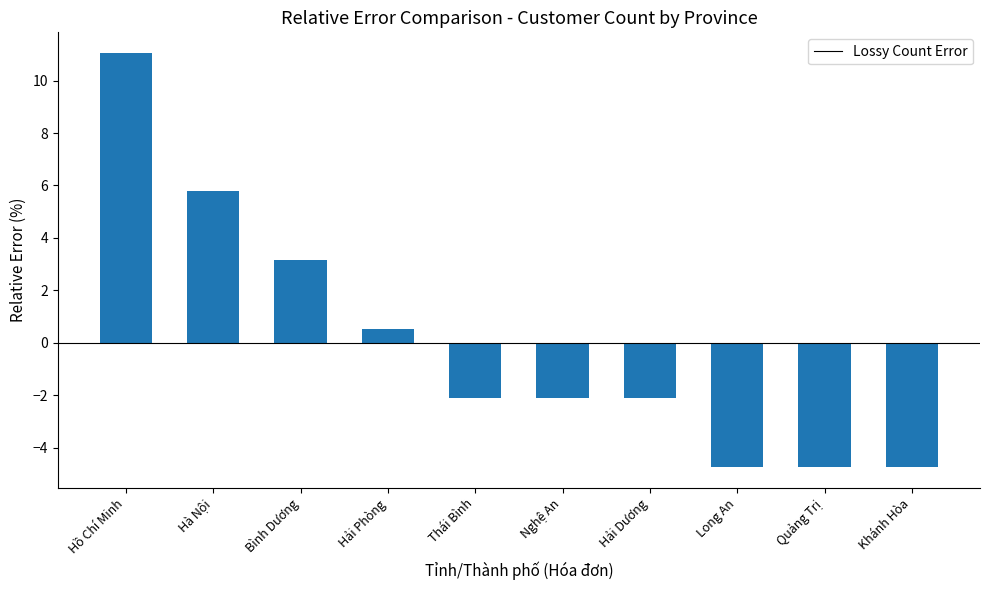

Approximately how many times larger is the value at Bình Dương compared to Hà Nội?

0.5